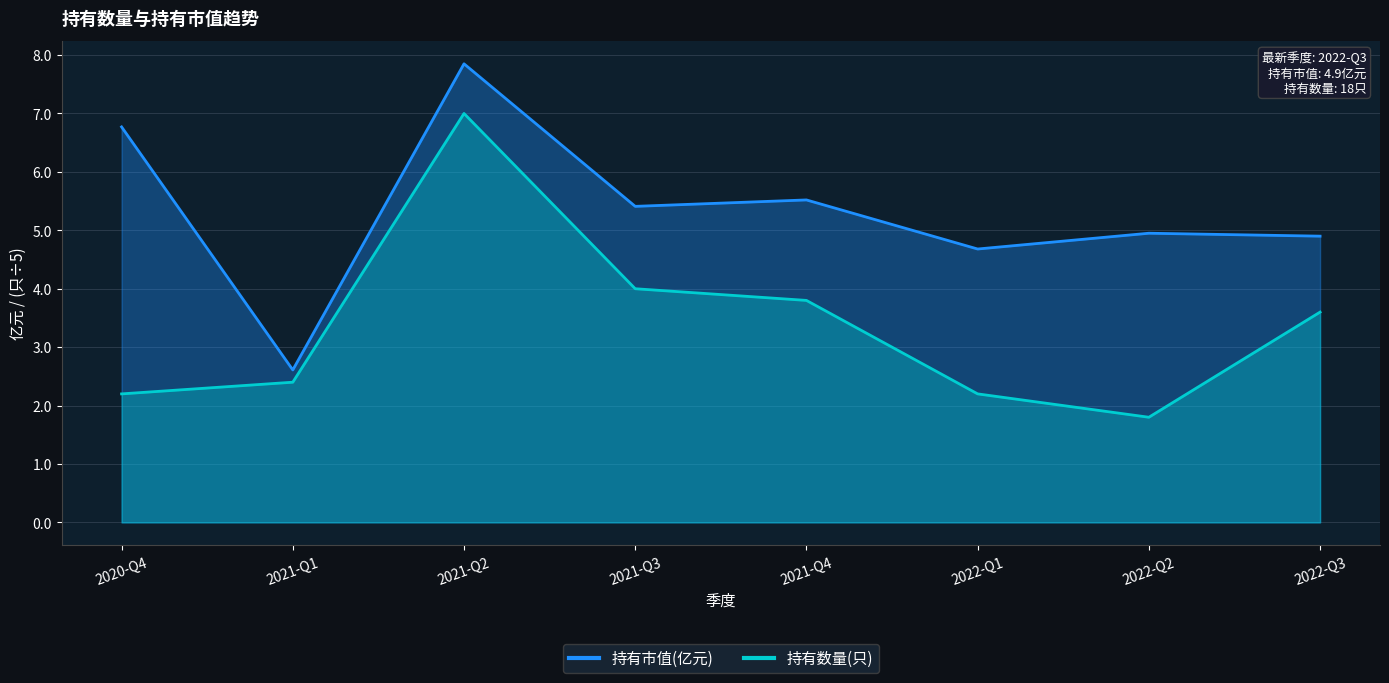

At which category is the sum across all series the highest?

2021-Q2